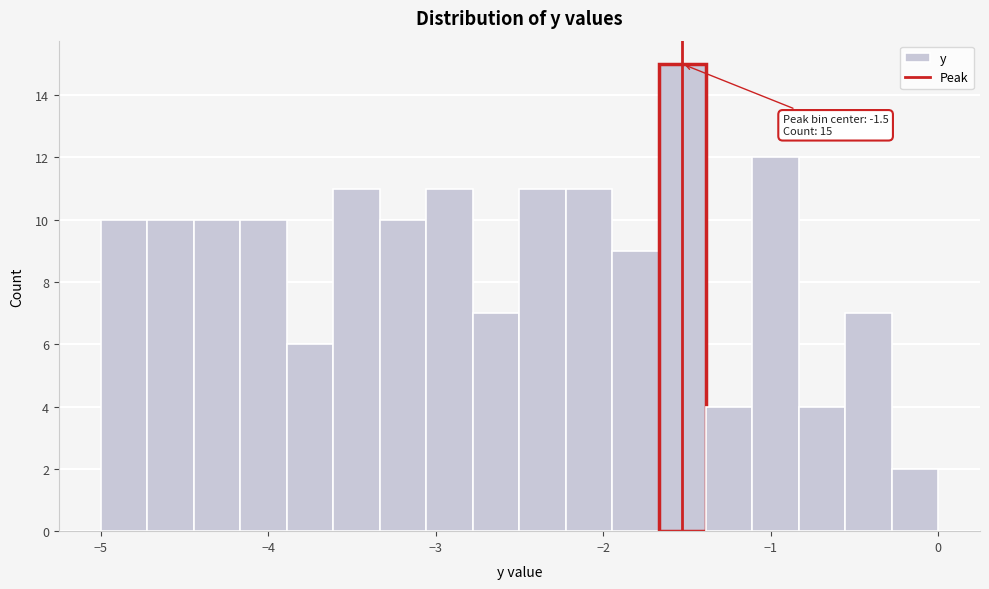

Read against the x-axis, roughly where is the centre of the tallest bar?

-1.5